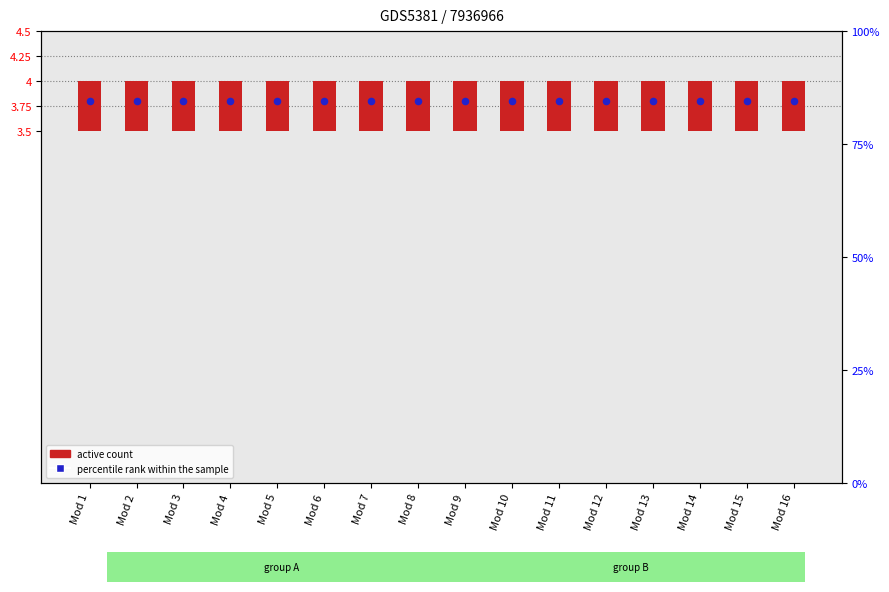

At which category is the sum across all series the highest?

Mod 1